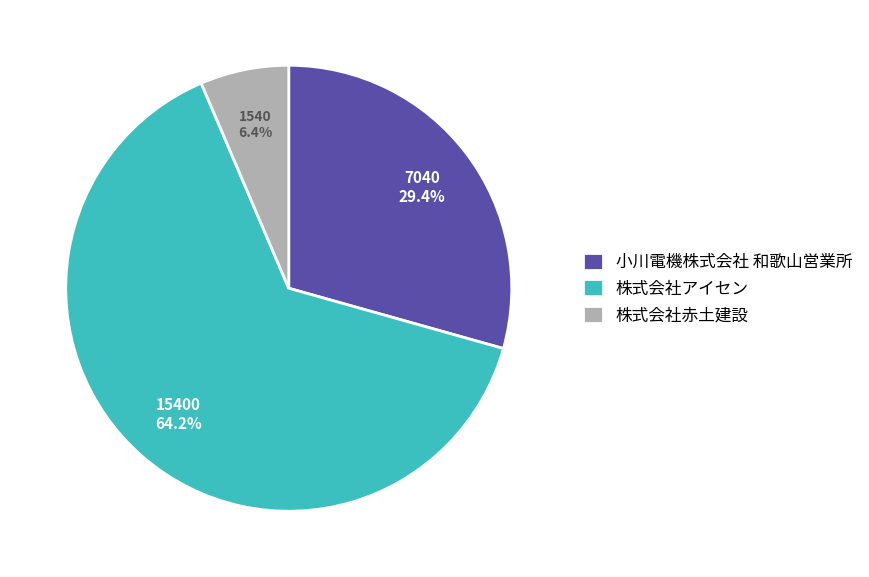

True or false: 株式会社アイセン accounts for 64% of the total.

True